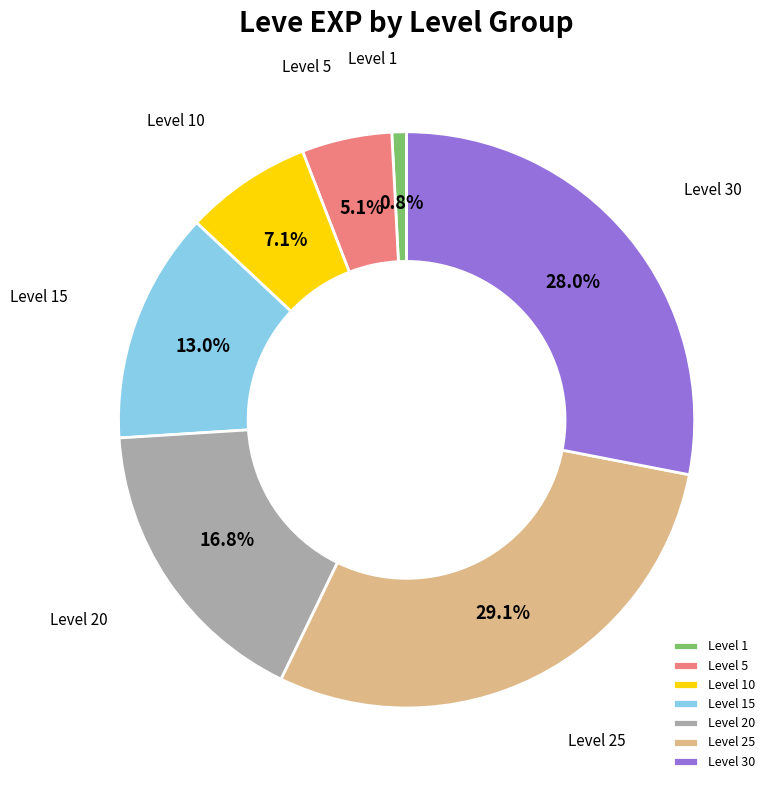

Rank the categories by value from lowest to highest.

Level 1, Level 5, Level 10, Level 15, Level 20, Level 30, Level 25